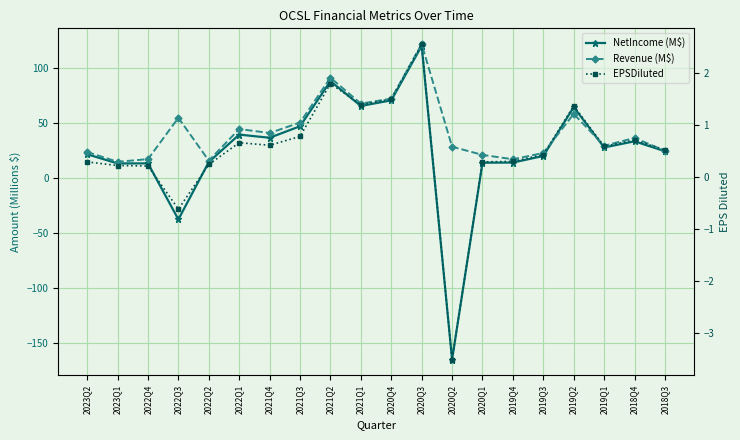

The value of NetIncome (M$) at 2018Q3 is 11.7. True or false?

False